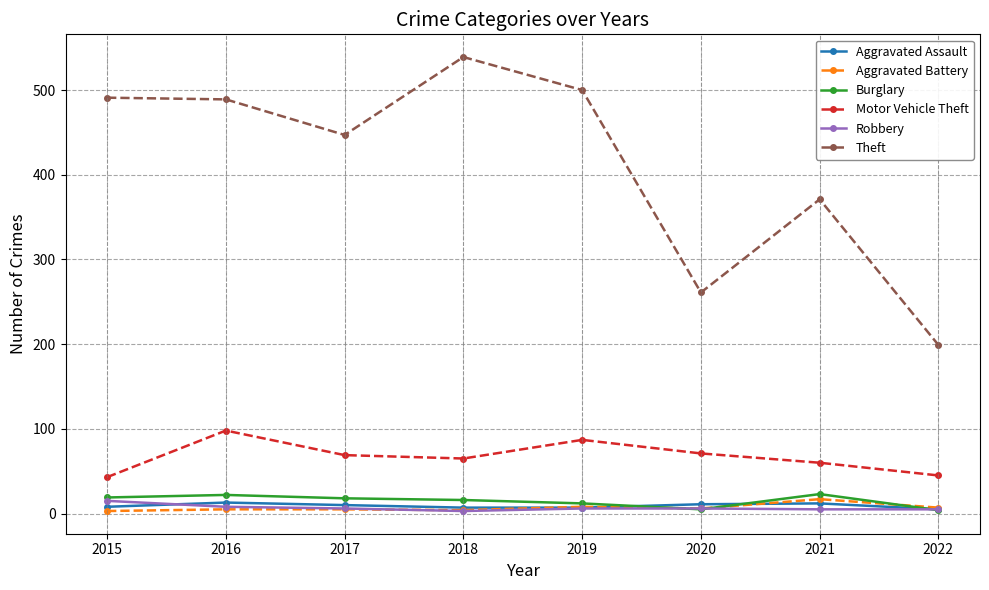

What is the total value across all series at 2019?

620